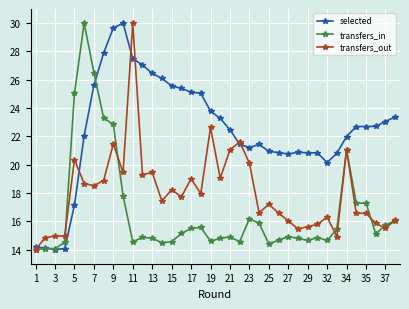

Rank the series by their average value, from lowest to highest.

transfers_in, transfers_out, selected